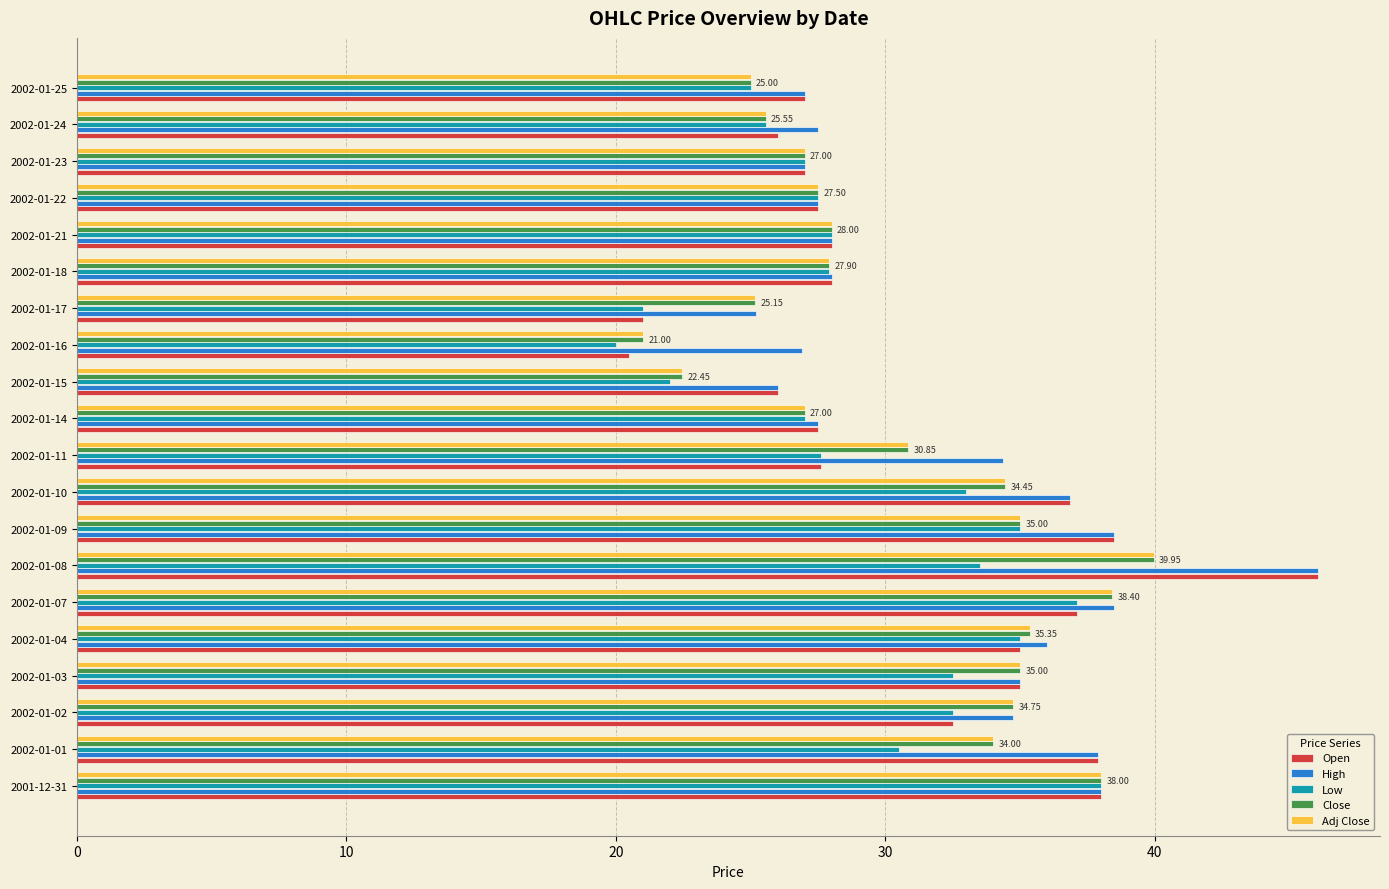

Which category has the lowest value in the Close series?

2002-01-16